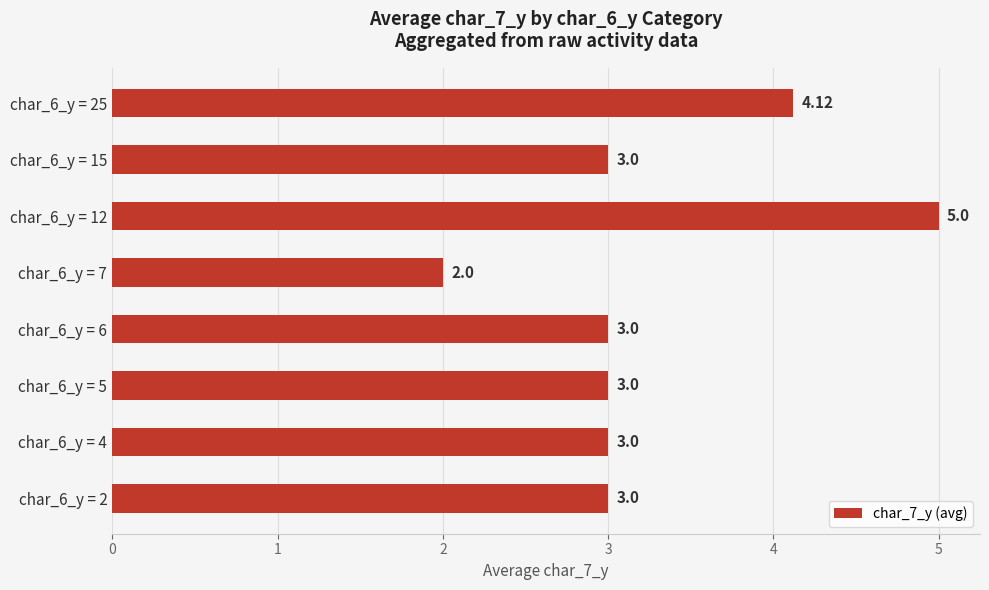

What is the minimum value shown in the chart?

2.0